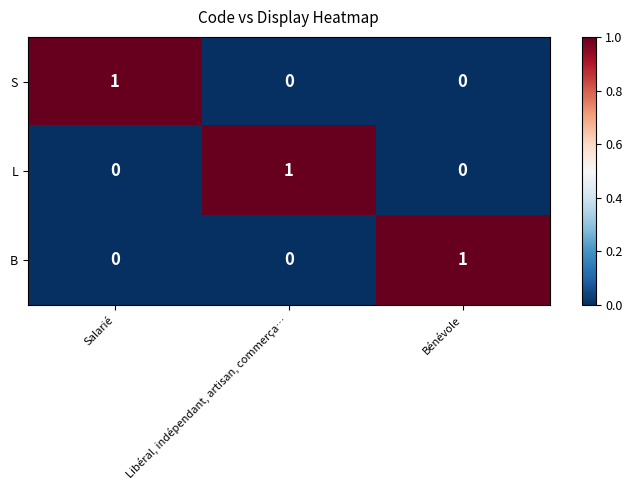

The S series shows 1 at Salarié. True or false?

True